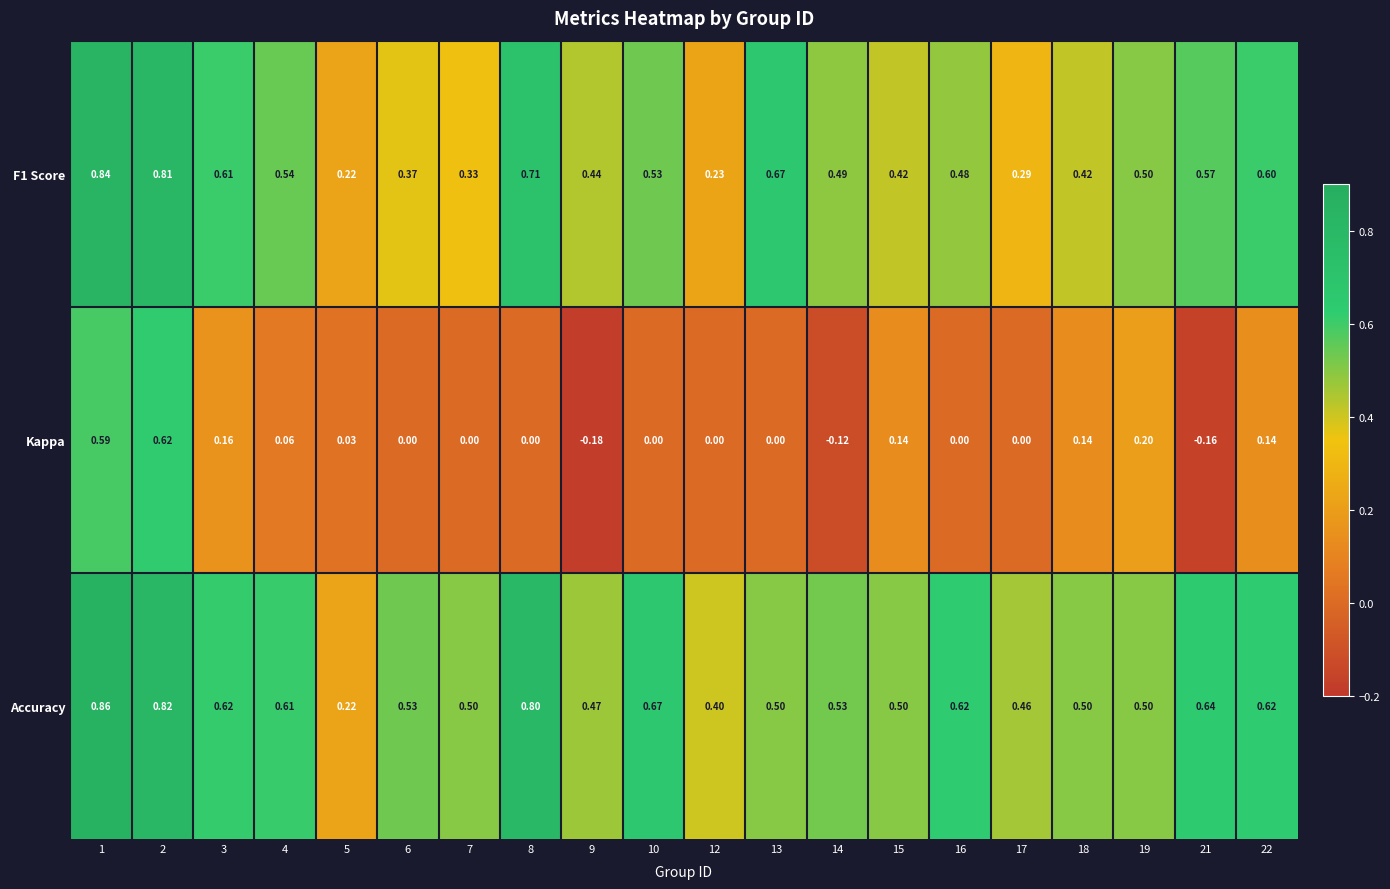

Which series has the largest range (max minus min)?

Kappa